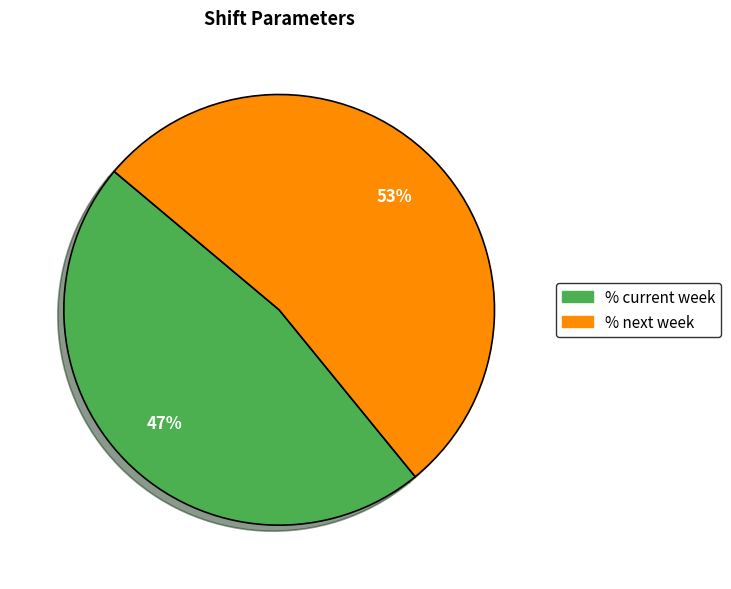

Between % next week and % current week, which is larger?

% next week